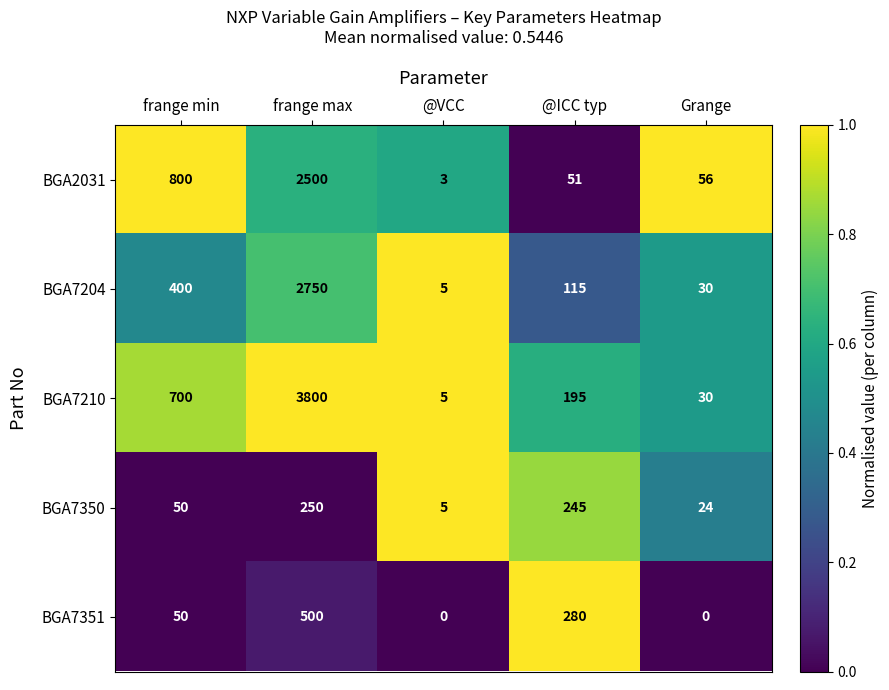

The BGA7210 series shows 7 at @VCC. True or false?

False